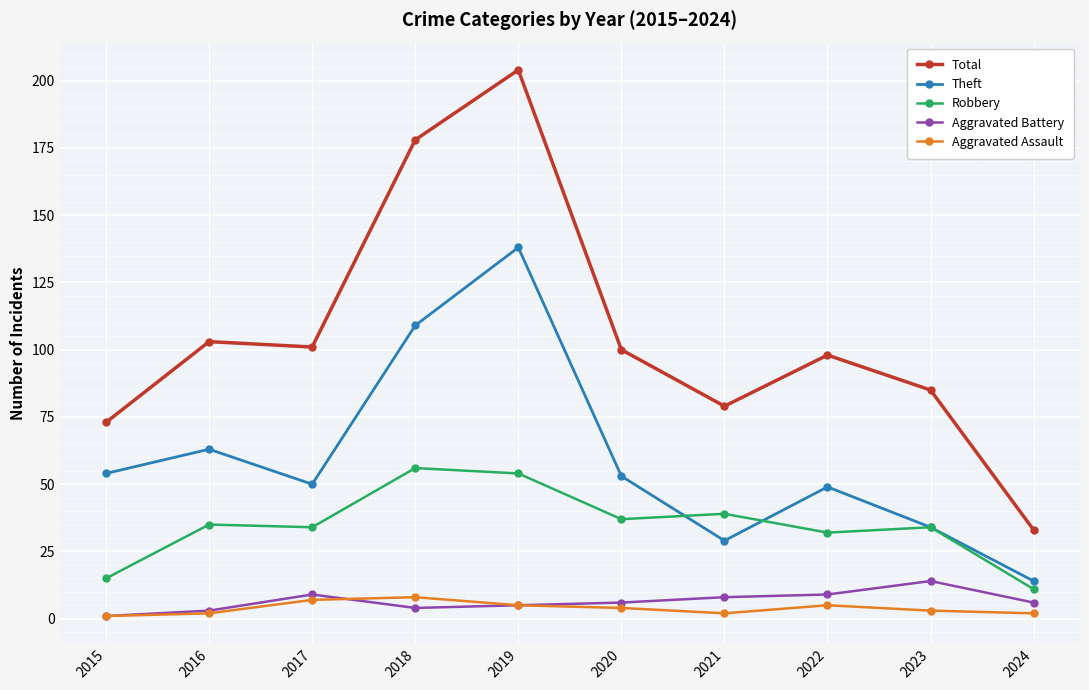

True or false: Robbery has more than 0 interior local peaks.

True